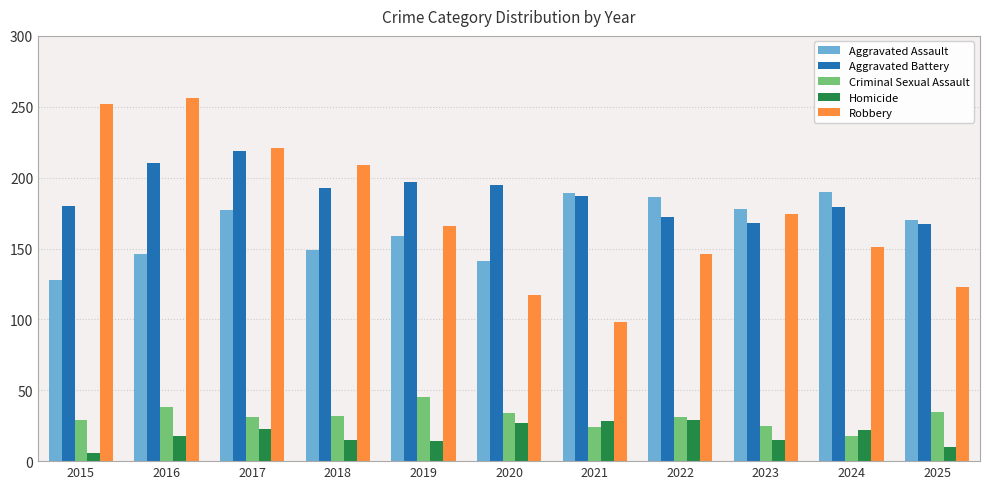

What is the greatest value displayed?

256